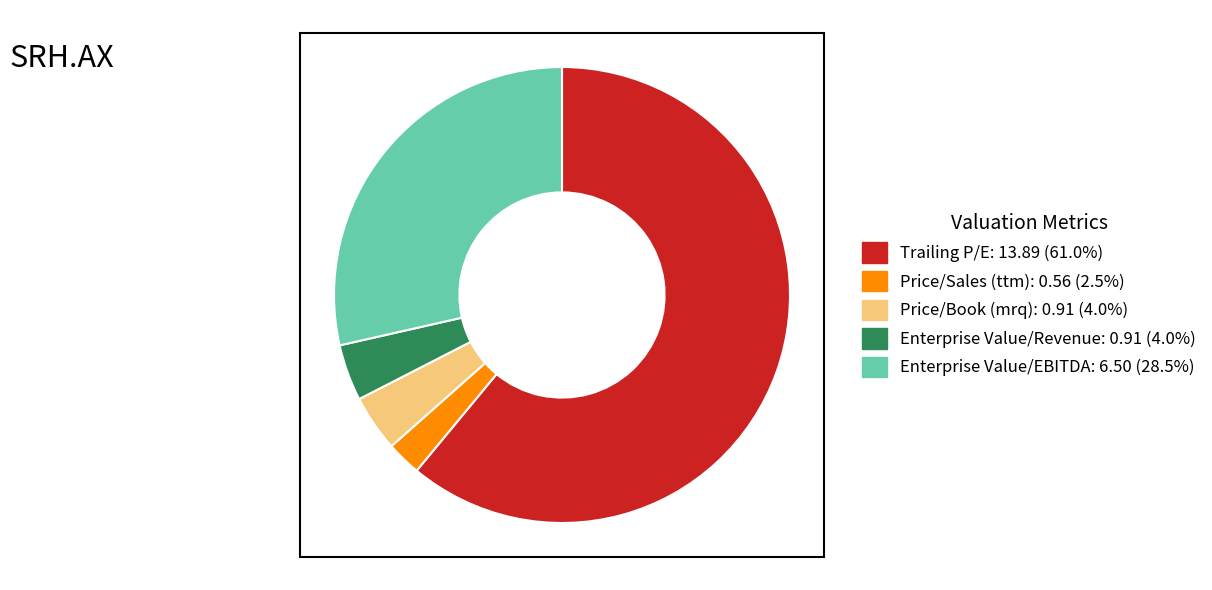

What is the majority slice?

Trailing P/E